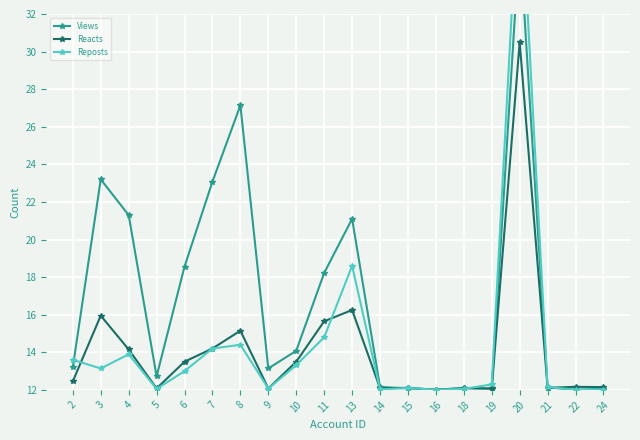

What is the sum of the Reacts values at 21 and 14?

24.2